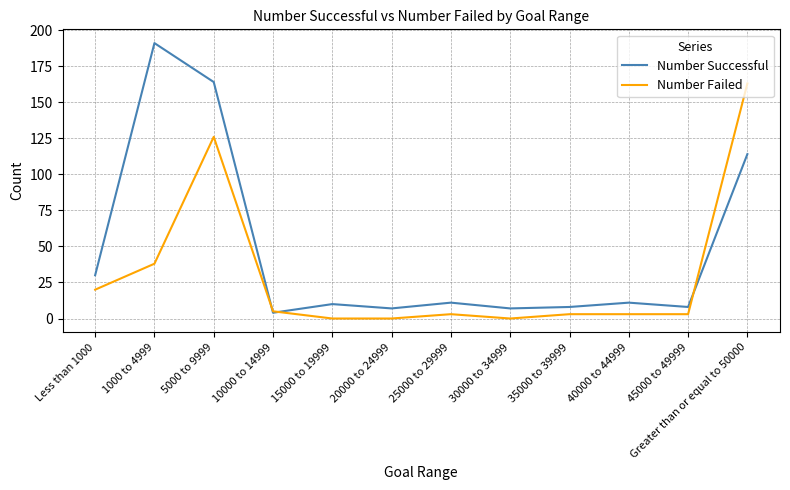

Rank the series by their average value, from lowest to highest.

Number Failed, Number Successful